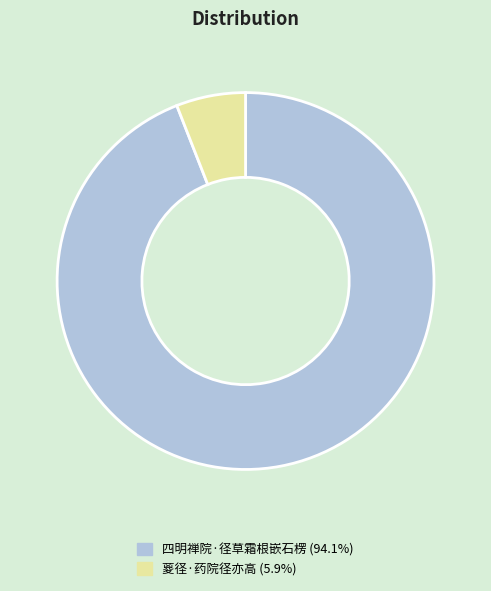

Do 葼径·药院径亦高 (5.9%) and 四明禅院·径草霜根嵌石楞 (94.1%) together represent more than half of the pie?

Yes